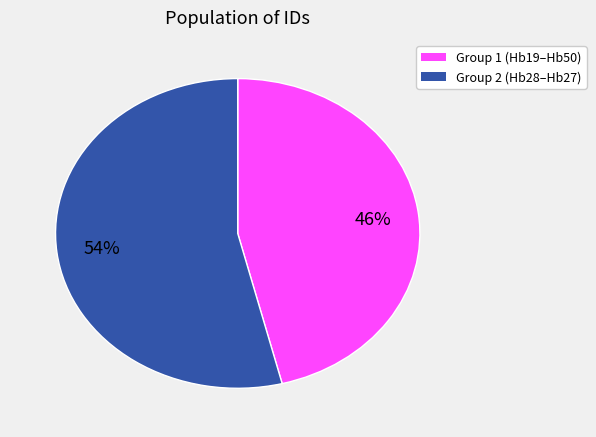

To the nearest percent, what portion does Group 1 (Hb19–Hb50) represent?

46%